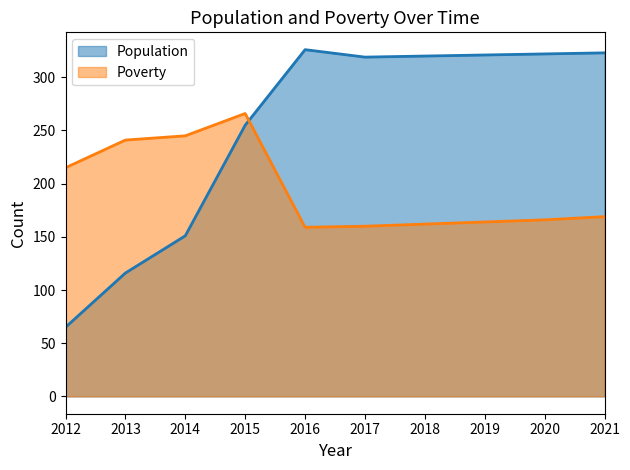

How many interior local peaks does the Population series have?

1